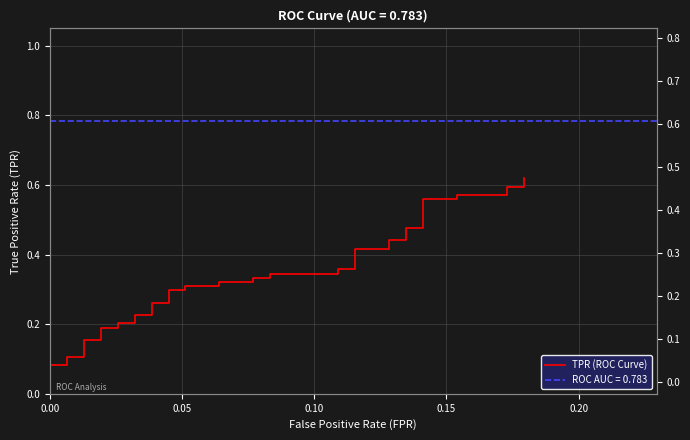

What is the sum of all values?

13.1